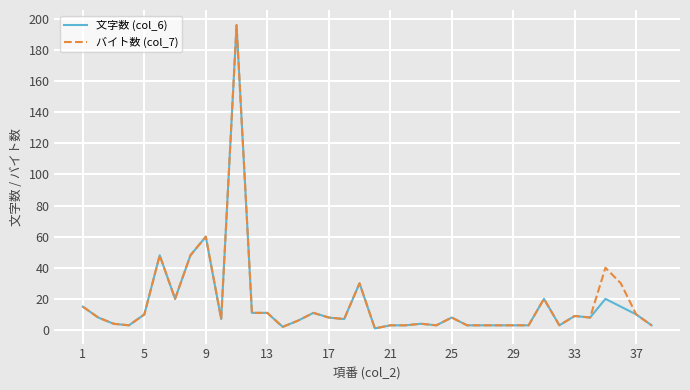

Is this an area chart (filled region under the line)?

No